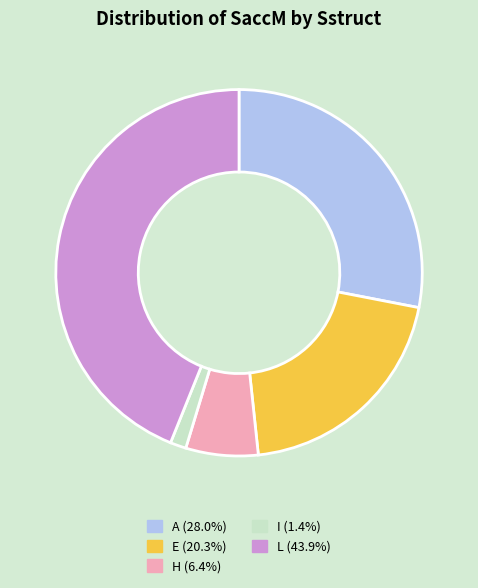

Does any single category account for the majority?

No